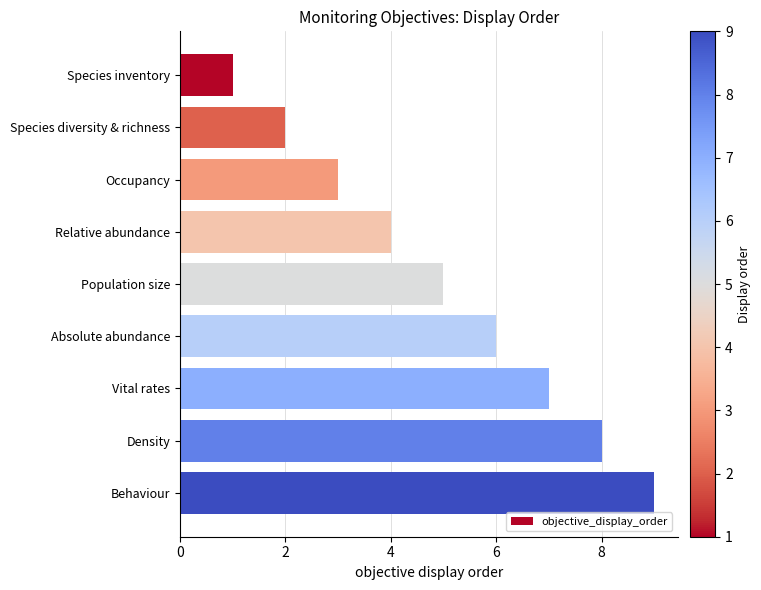

What is the average value?

5